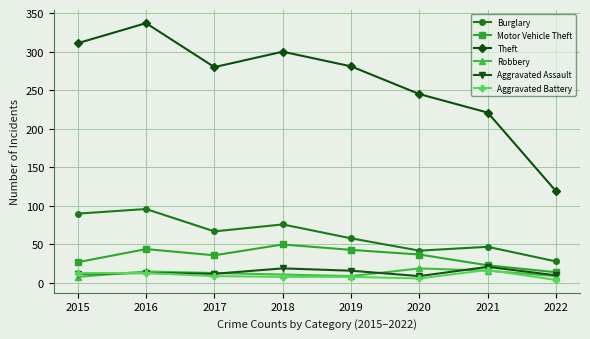

True or false: Aggravated Assault and Theft intersect in this chart.

False